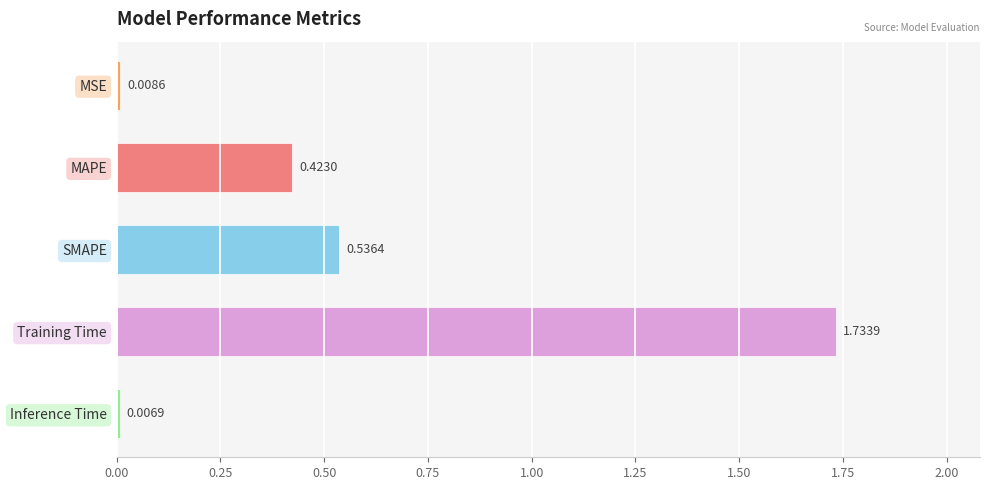

What is the sum of all values?

2.7